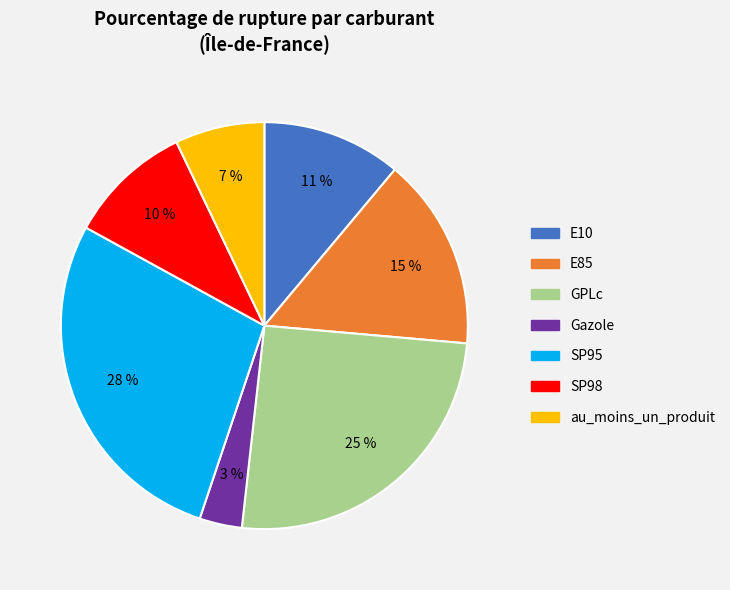

Combined, do Gazole and E85 account for over 50%?

No